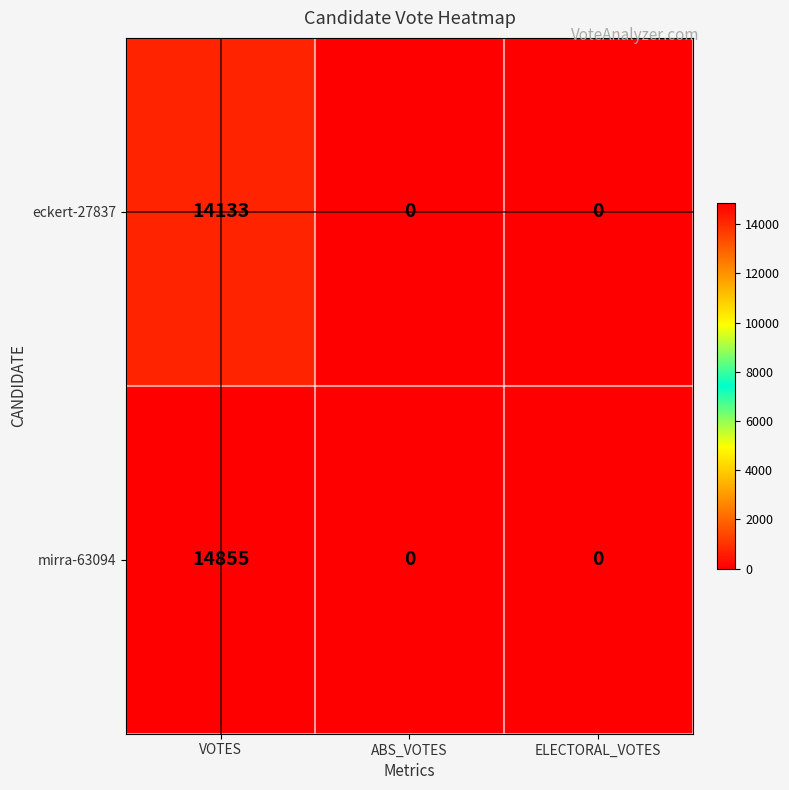

At how many categories does at least one series exceed 7022?

1